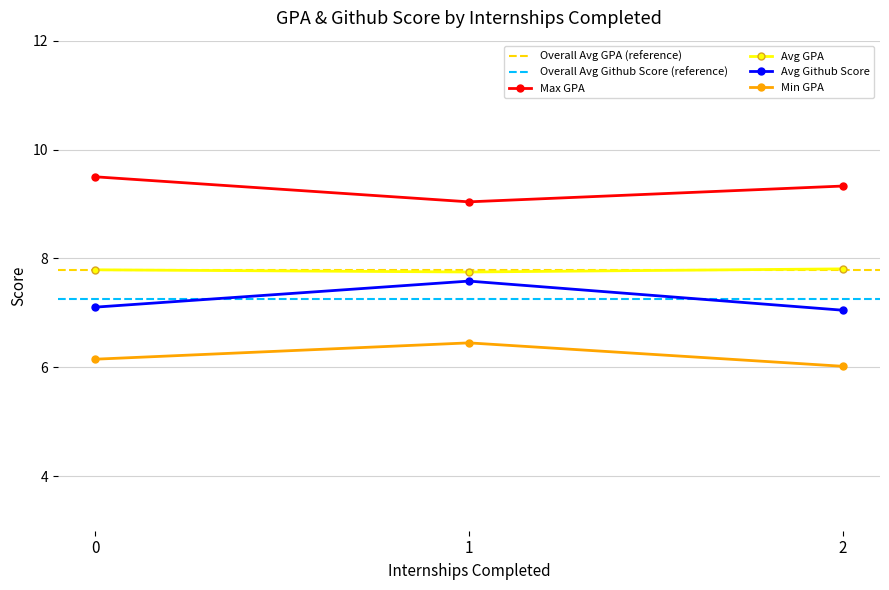

Rank the series by their maximum value, from lowest to highest.

Min GPA, Avg Github Score, Avg GPA, Max GPA